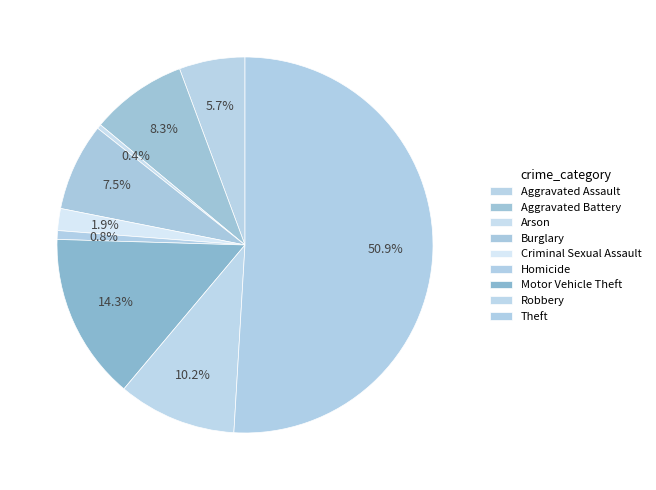

To the nearest percent, what percentage of the pie is Burglary?

8%